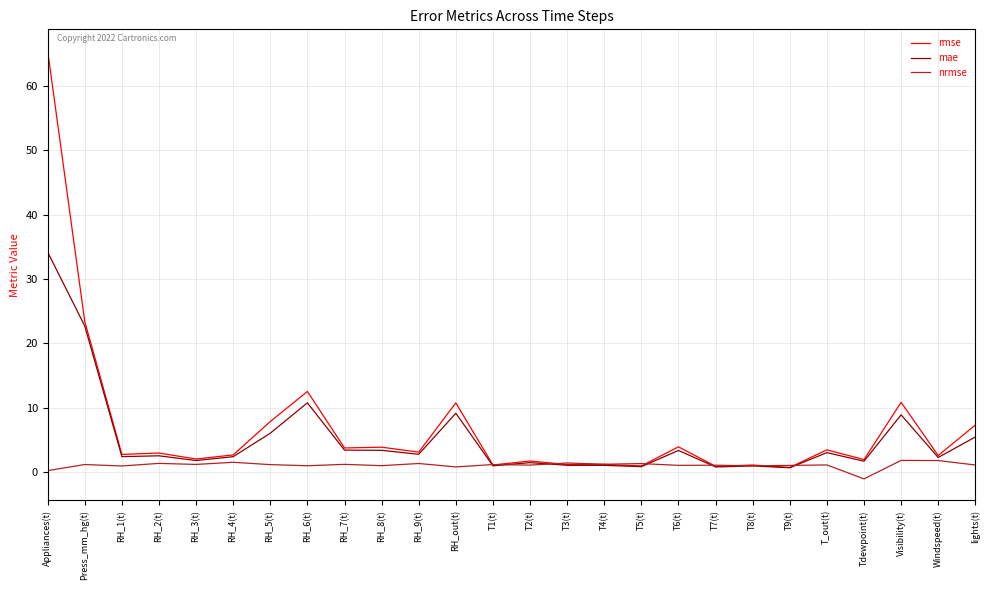

In rmse, how many points are higher than both neighbors (excluding endpoints)?

10